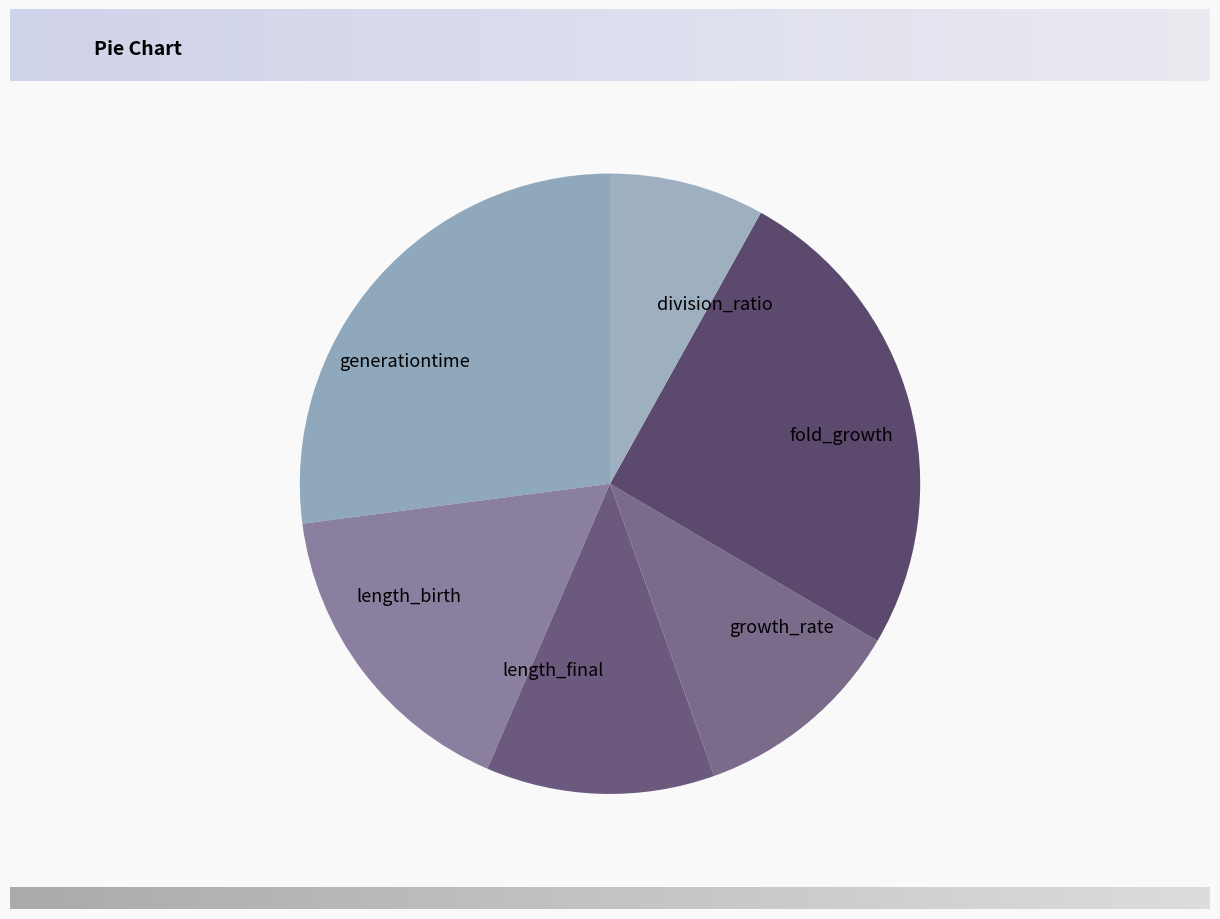

Rank the categories by value from highest to lowest.

generationtime, fold_growth, length_birth, length_final, growth_rate, division_ratio